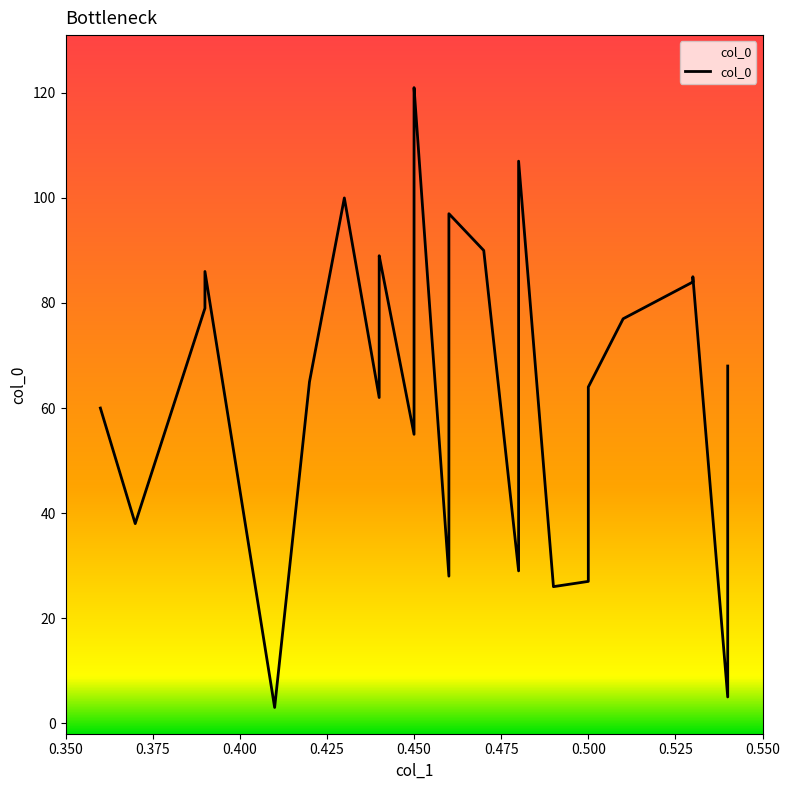

Reading left to right, extract all data points from this chart.

60	38	79	80	86	3	65	100	62	87	89	55	119	121	28	97	90	29	107	26	27	30	64	77	84	85	5	68